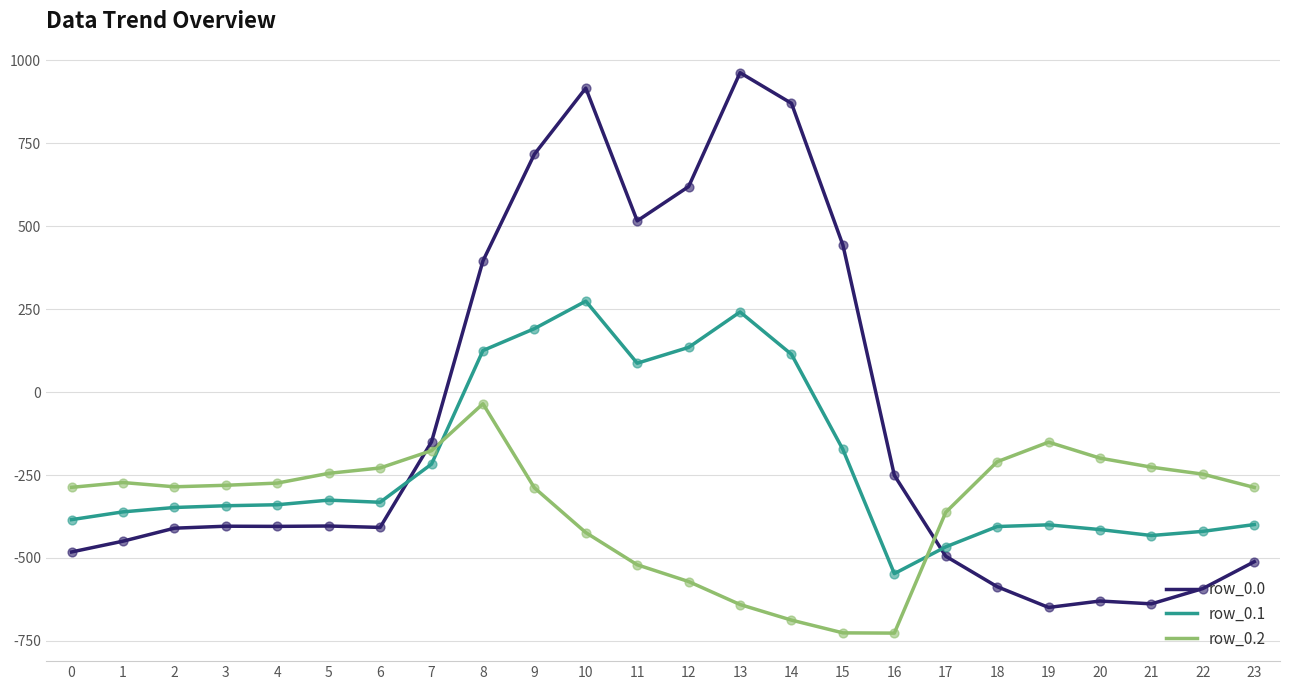

At which category is the sum across all series the highest?

10